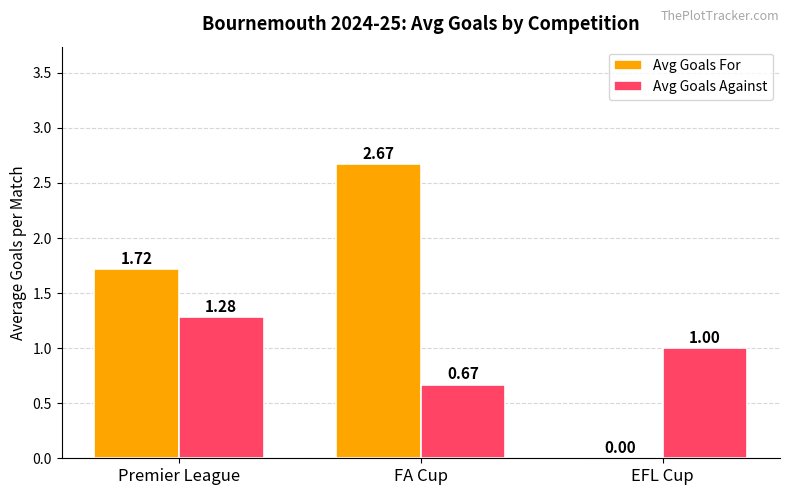

At which label is Avg Goals For closest to 1?

Premier League